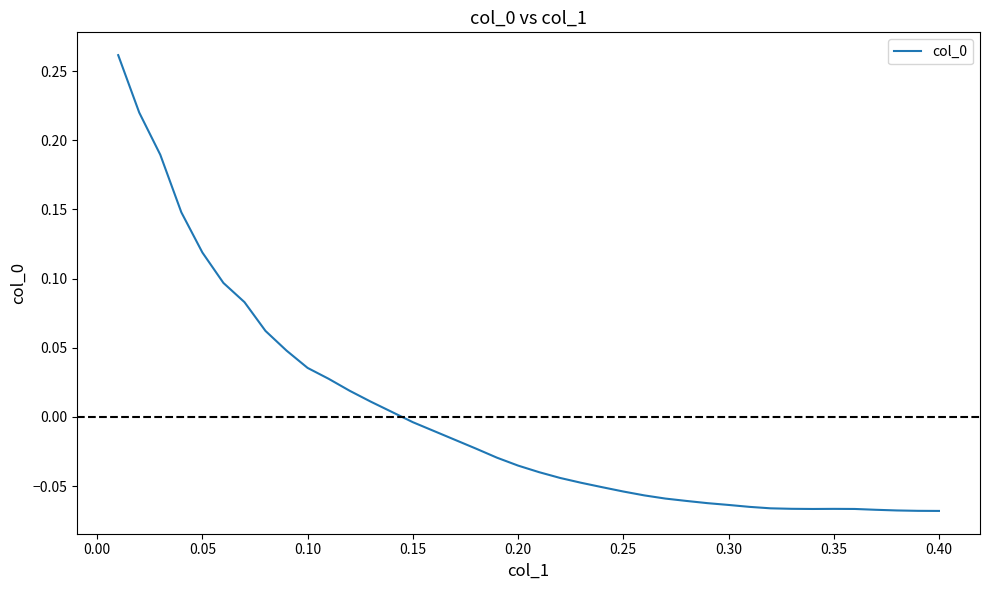

Does the chart have visible grid lines?

No